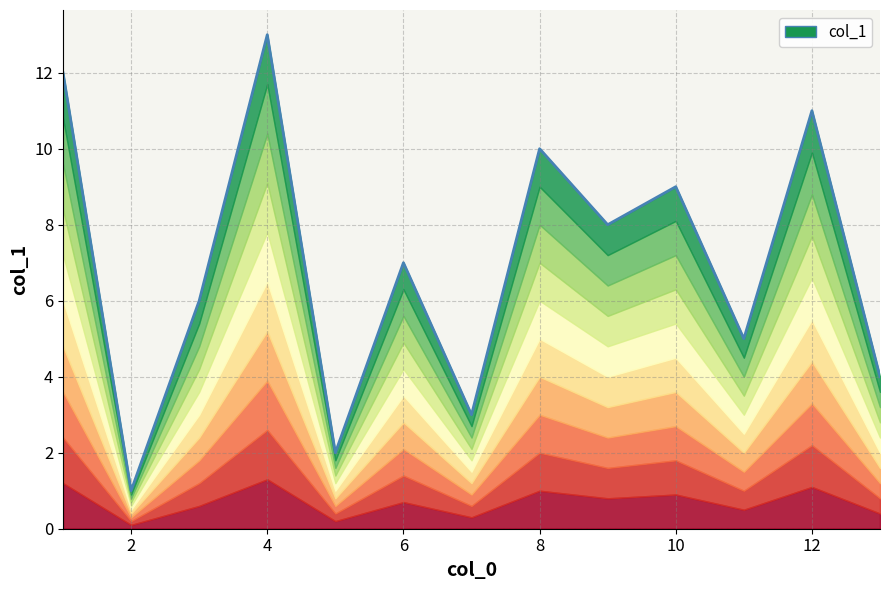

Rank the categories by value from highest to lowest.

4, 1, 12, 8, 10, 9, 6, 3, 11, 13, 7, 5, 2